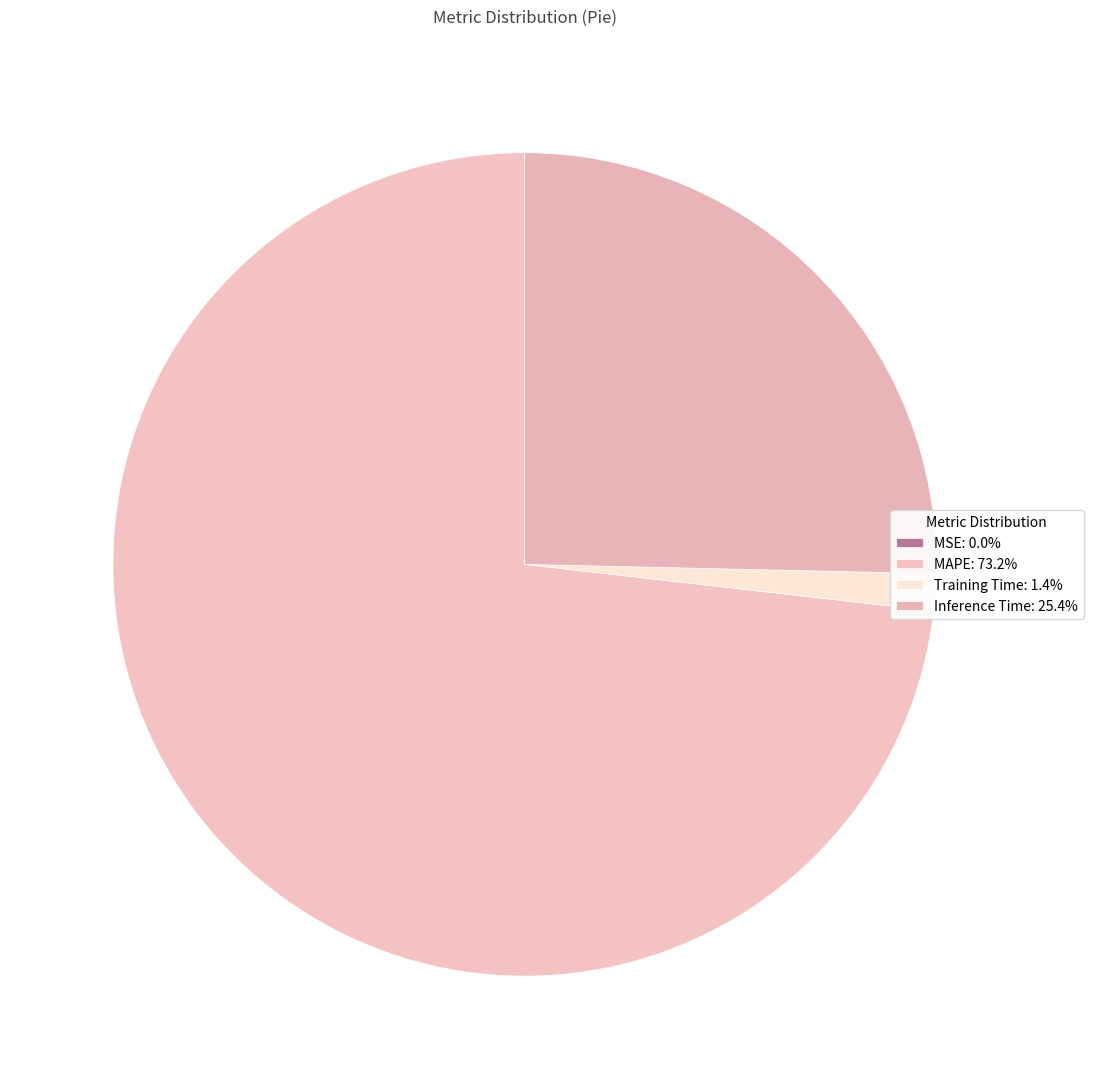

To the nearest percent, what is the difference between the largest and smallest slice percentages?

73%